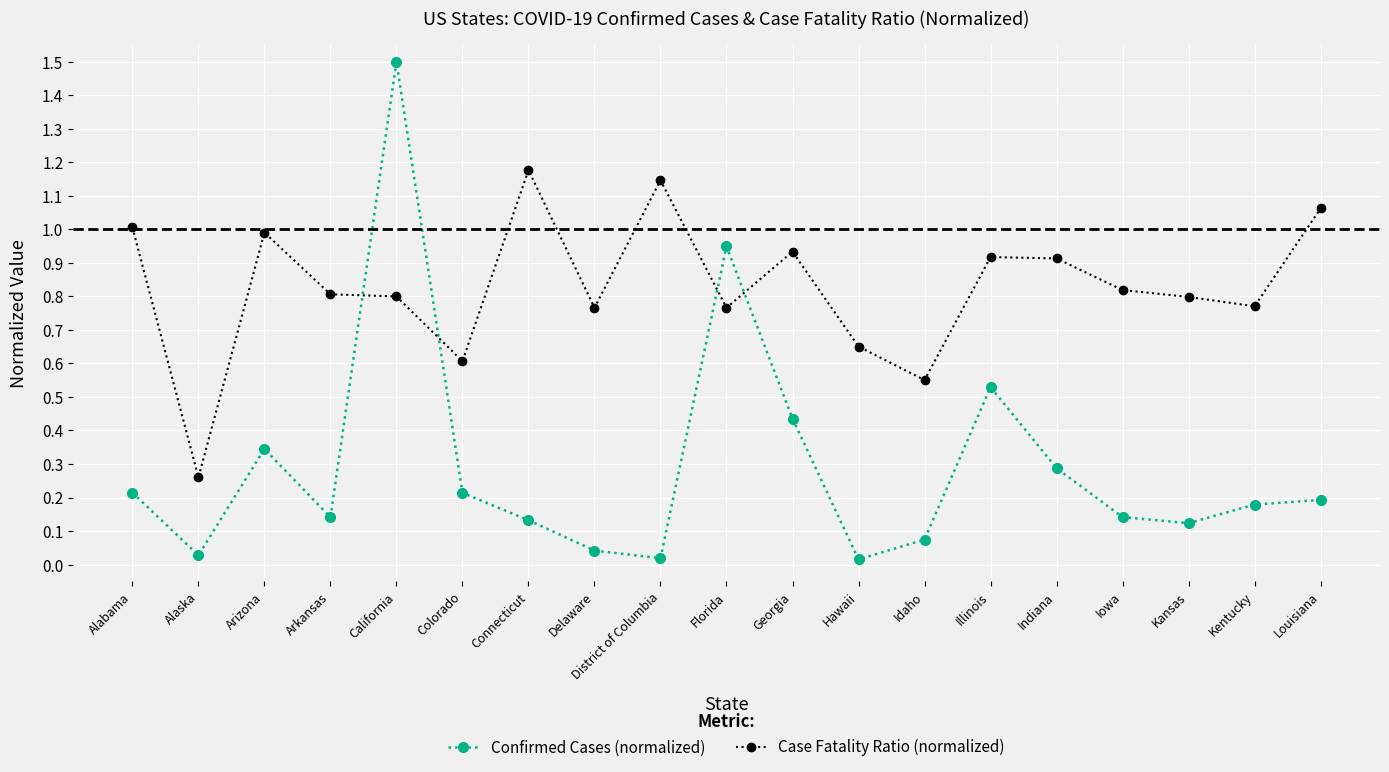

Where is the first local maximum for Case Fatality Ratio (normalized)?

Arizona